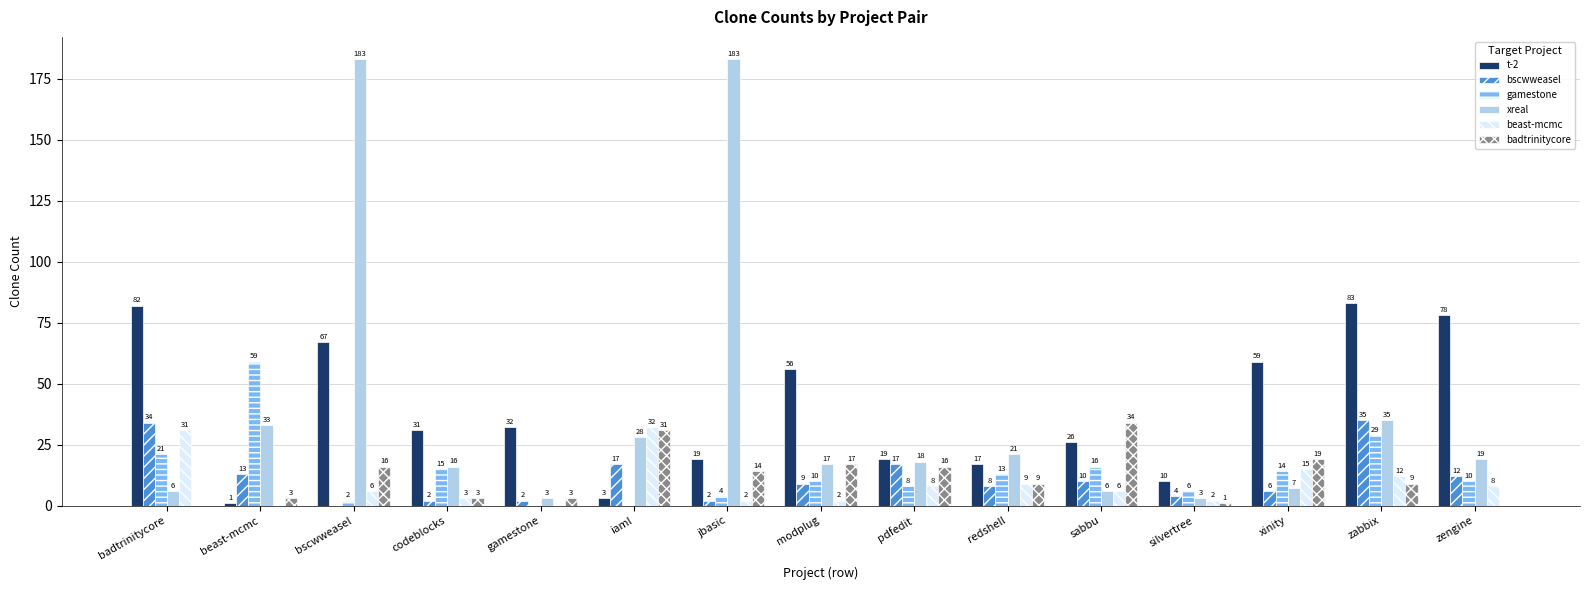

Reading left to right, what are all the values shown in this chart?

t-2: badtrinitycore=82	beast-mcmc=1	bscwweasel=67	codeblocks=31	gamestone=32	iaml=3	jbasic=19	modplug=56	pdfedit=19	redshell=17	sabbu=26	silvertree=10	xinity=59	zabbix=83	zengine=78
bscwweasel: badtrinitycore=34	beast-mcmc=13	bscwweasel=0	codeblocks=2	gamestone=2	iaml=17	jbasic=2	modplug=9	pdfedit=17	redshell=8	sabbu=10	silvertree=4	xinity=6	zabbix=35	zengine=12
gamestone: badtrinitycore=21	beast-mcmc=59	bscwweasel=2	codeblocks=15	gamestone=0	iaml=0	jbasic=4	modplug=10	pdfedit=8	redshell=13	sabbu=16	silvertree=6	xinity=14	zabbix=29	zengine=10
xreal: badtrinitycore=6	beast-mcmc=33	bscwweasel=183	codeblocks=16	gamestone=3	iaml=28	jbasic=183	modplug=17	pdfedit=18	redshell=21	sabbu=6	silvertree=3	xinity=7	zabbix=35	zengine=19
beast-mcmc: badtrinitycore=31	beast-mcmc=0	bscwweasel=6	codeblocks=3	gamestone=0	iaml=32	jbasic=2	modplug=2	pdfedit=8	redshell=9	sabbu=6	silvertree=2	xinity=15	zabbix=12	zengine=8
badtrinitycore: badtrinitycore=0	beast-mcmc=3	bscwweasel=16	codeblocks=3	gamestone=3	iaml=31	jbasic=14	modplug=17	pdfedit=16	redshell=9	sabbu=34	silvertree=1	xinity=19	zabbix=9	zengine=0